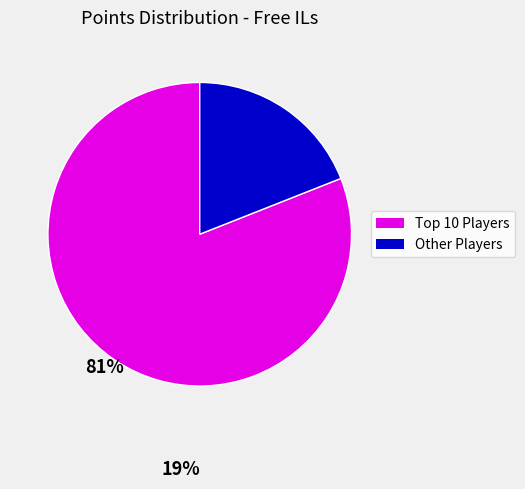

Is there a majority slice in this chart?

Yes